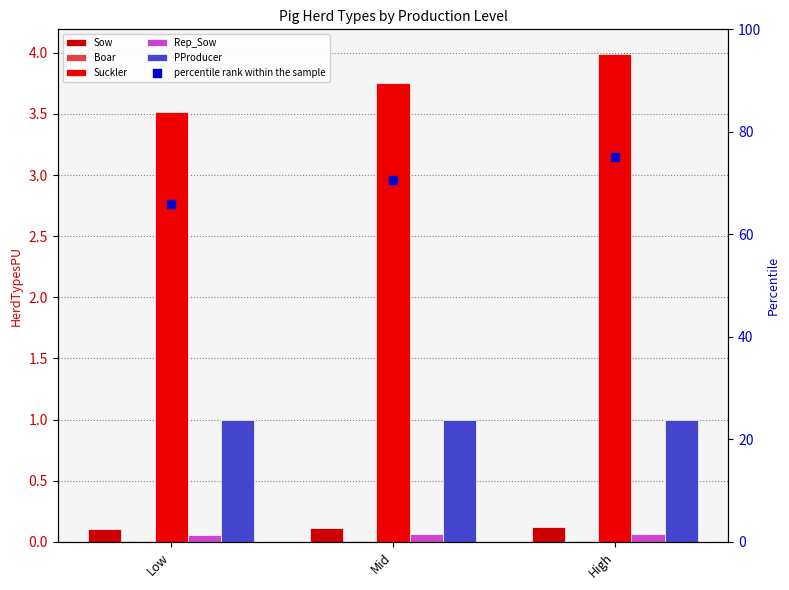

Which series contains the lowest Y value?

Boar